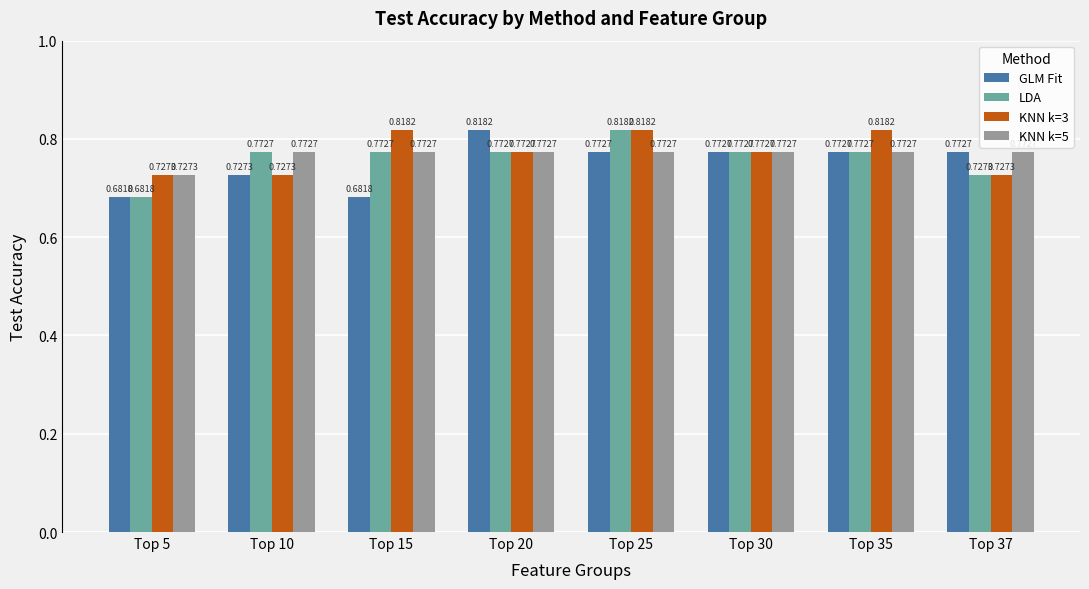

At which label is KNN k=5 closest to 0?

Top 5